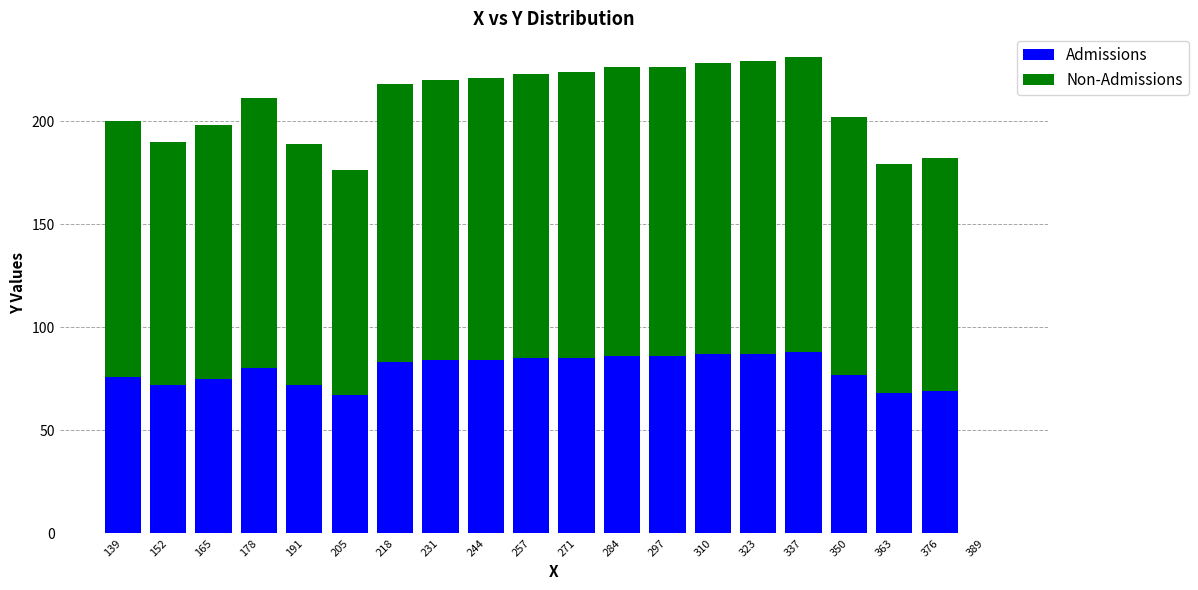

What is the total value across all series at 244?

221